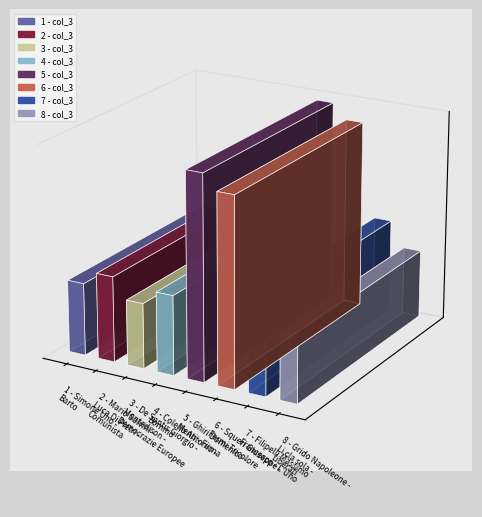

What is the greatest value displayed?

77323452240